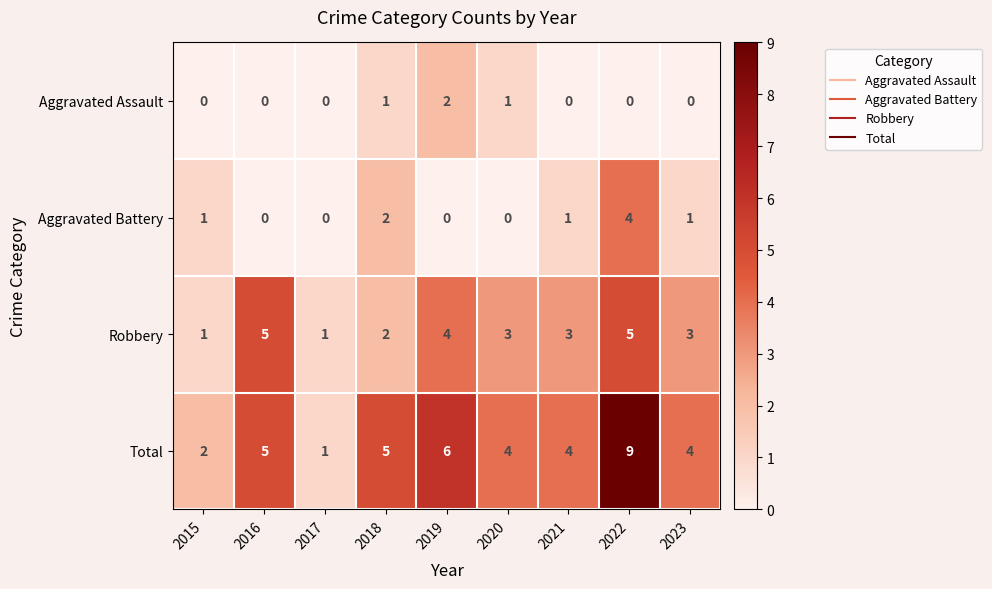

At 2022, list the series in order from largest to smallest.

Total, Robbery, Aggravated Battery, Aggravated Assault